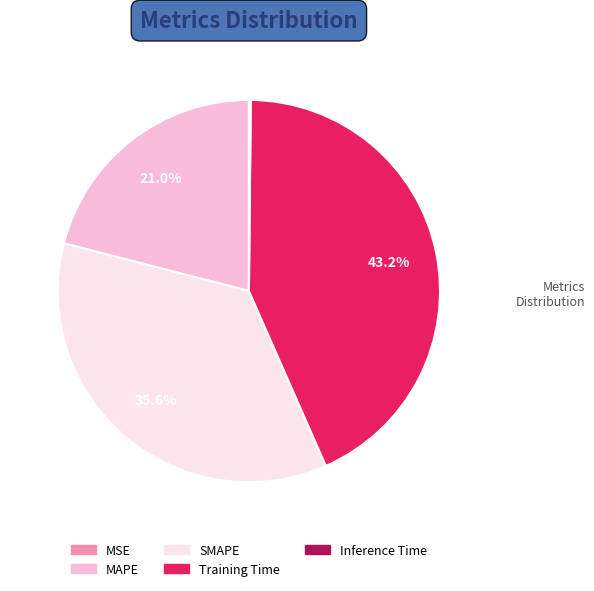

What is the largest slice in the pie chart?

Training Time